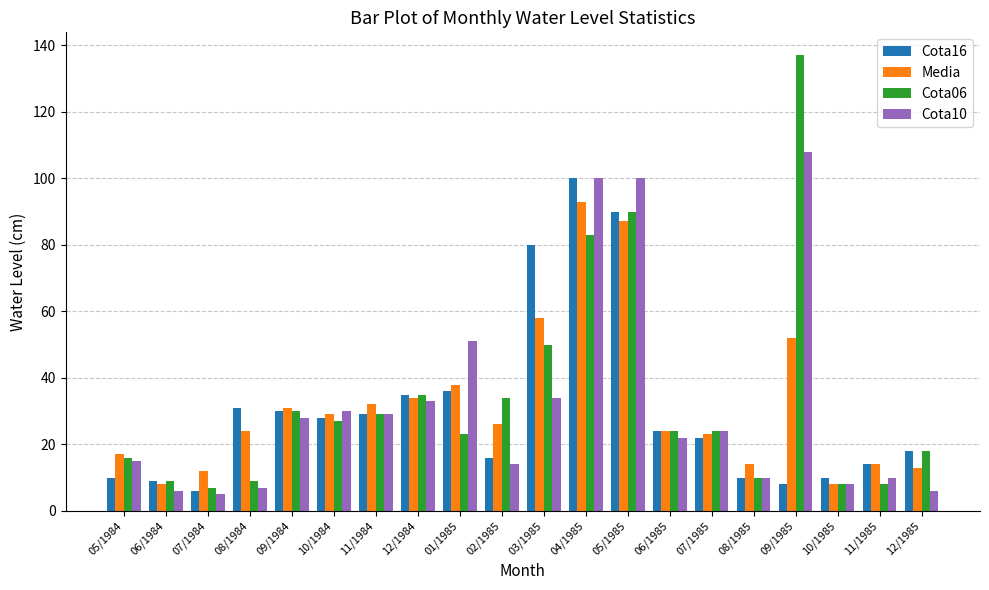

What is the average value of the Cota16 series?

30